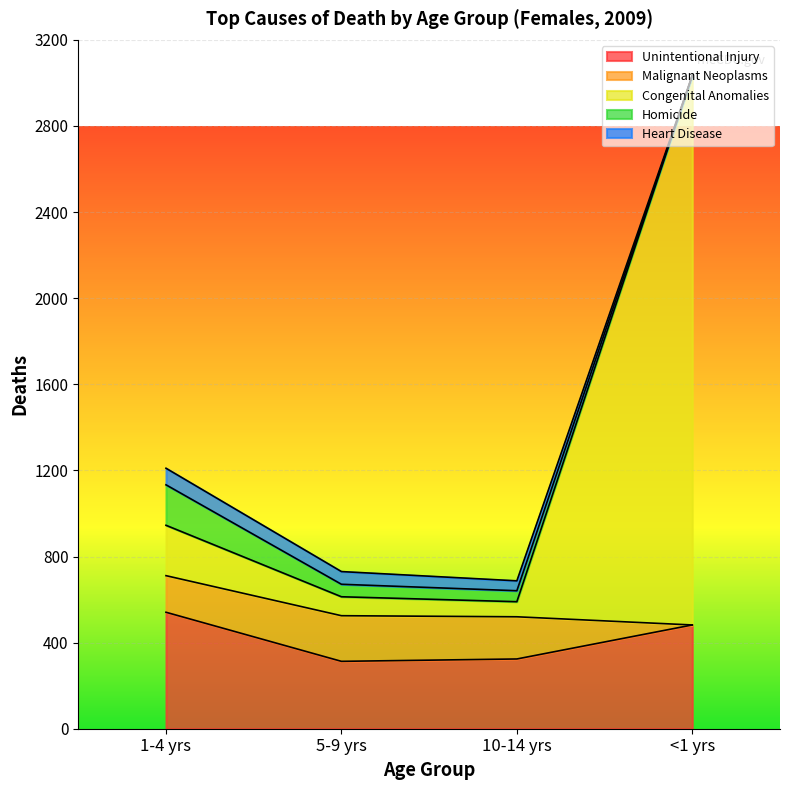

Count the number of categories in the chart.

4